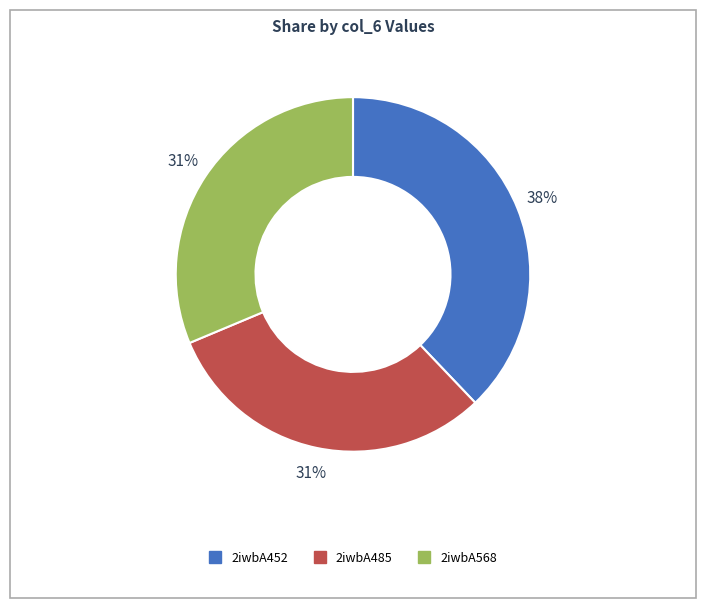

Approximately how many times larger is the value at 2iwbA568 compared to 2iwbA452?

0.8